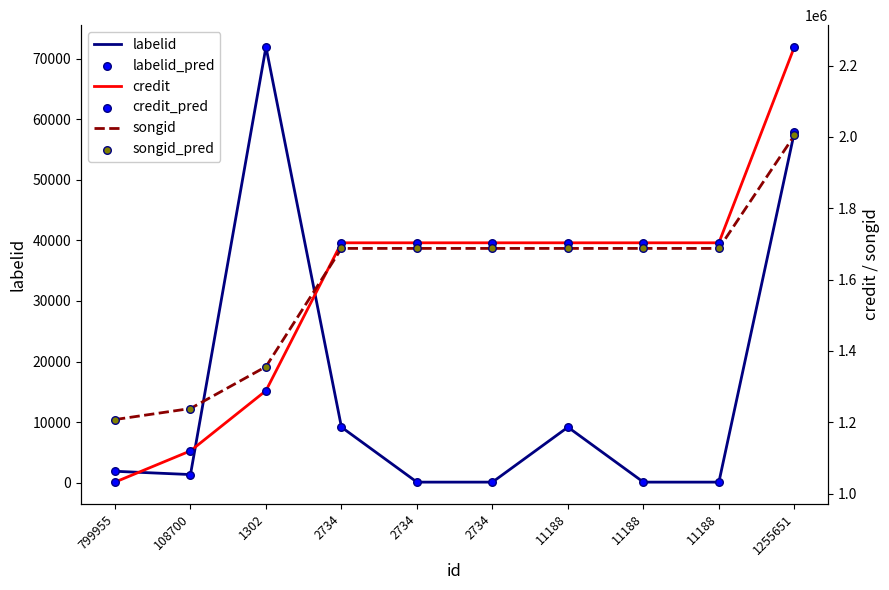

What is the total value across all series at 108700?

4720384